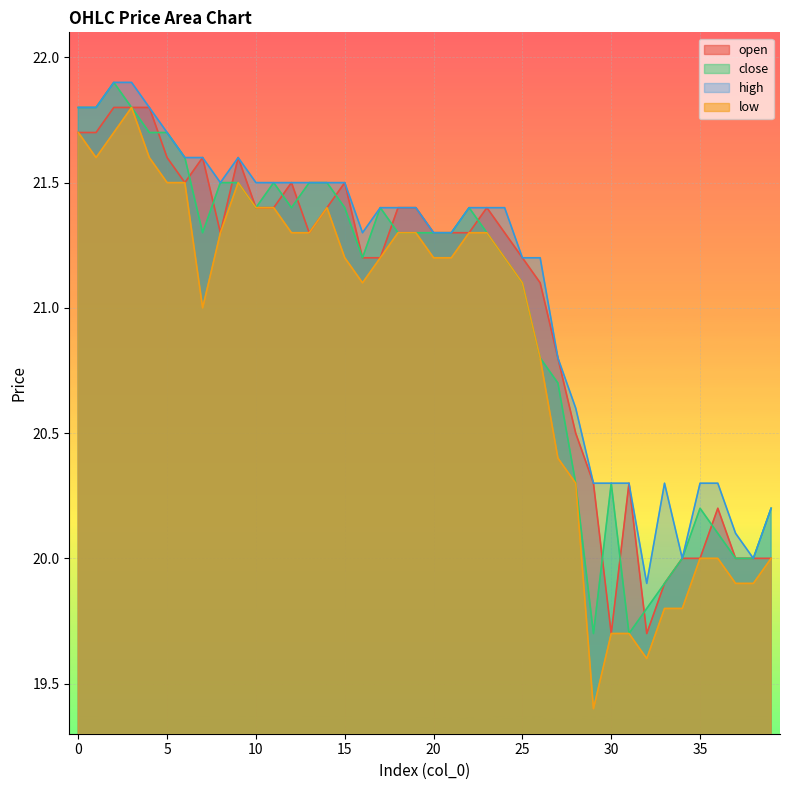

How many values in the high series are below 21?

13